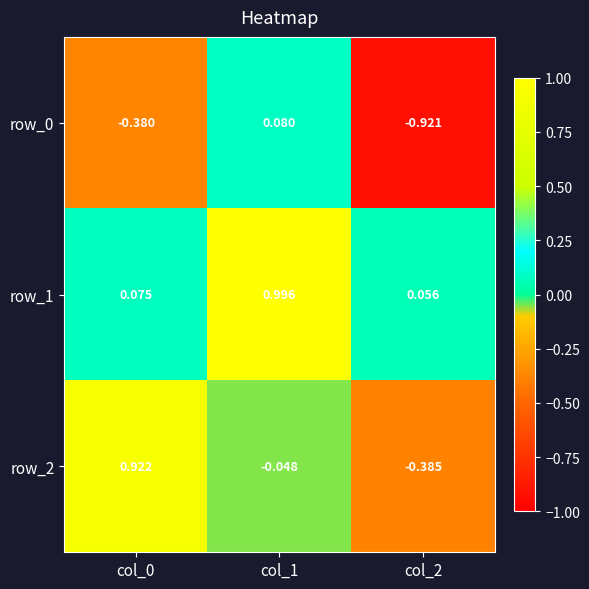

What is the difference between the maximum and minimum values in the row_2 series?

1.3